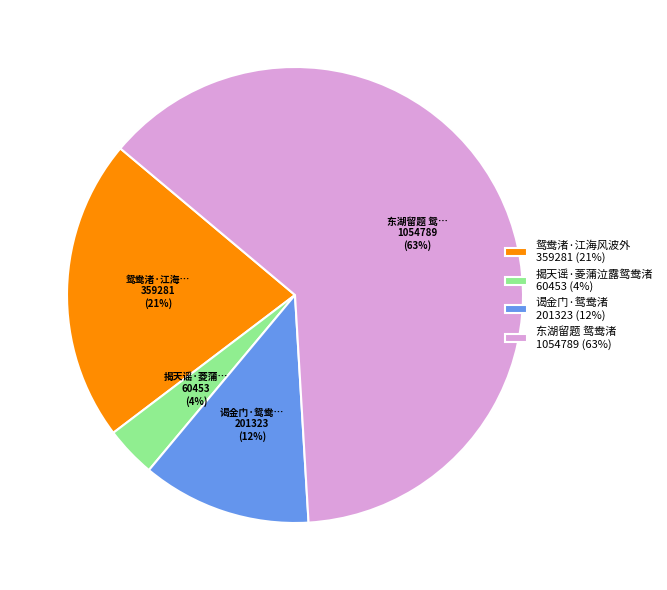

Combined, do 鸳鸯渚·江海风波外 and 东湖留题 鸳鸯渚 account for over 50%?

Yes